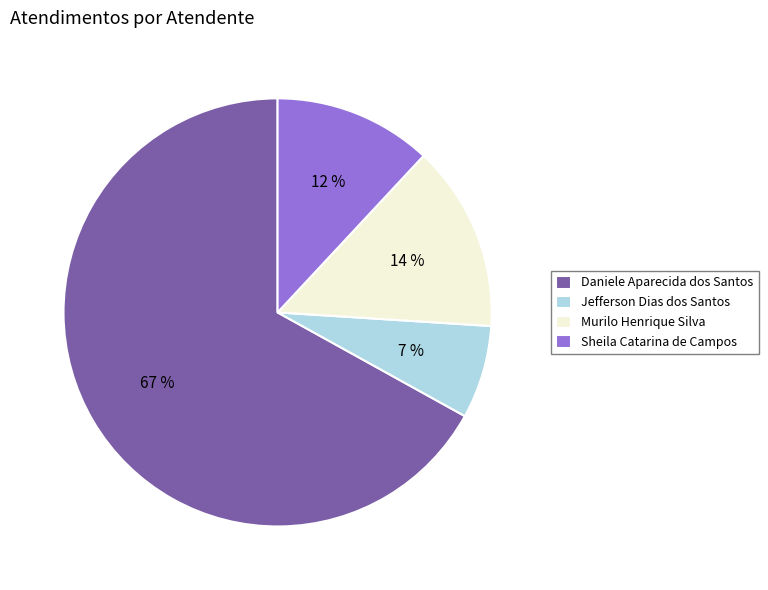

Which has a higher value, Jefferson Dias dos Santos or Murilo Henrique Silva?

Murilo Henrique Silva